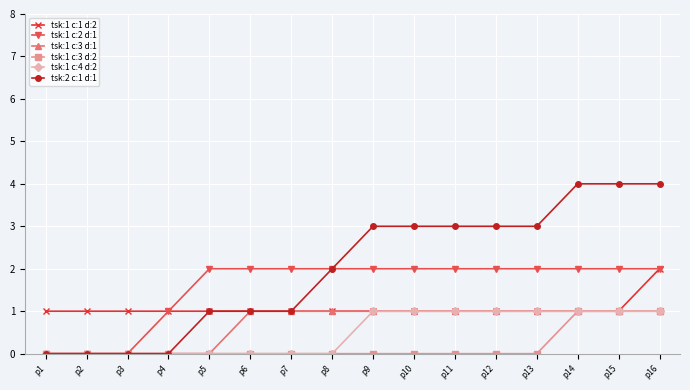

Is the value of tsk:1 c:2 d:1 at p11 greater than the value of tsk:1 c:3 d:1 at p16?

Yes